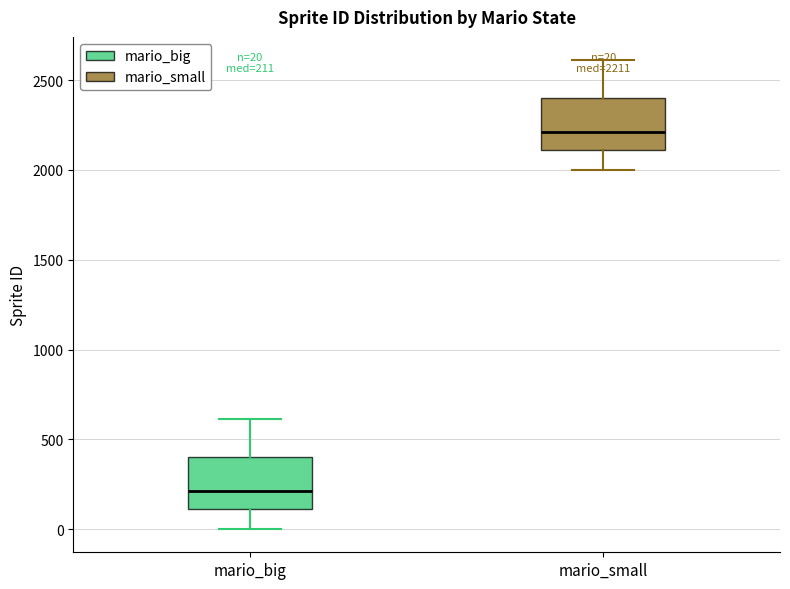

Which box's median line is the highest?

mario_small